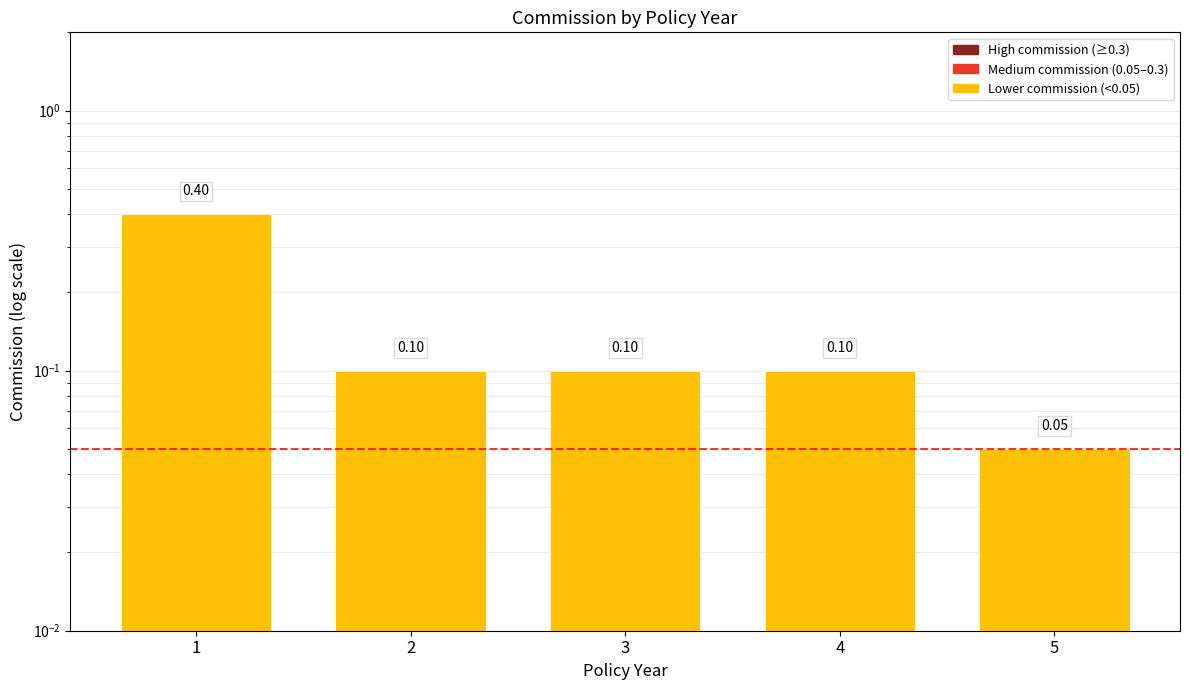

Reading left to right, transcribe all the data shown in this chart.

1=0.4	2=0.1	3=0.1	4=0.1	5=0.1